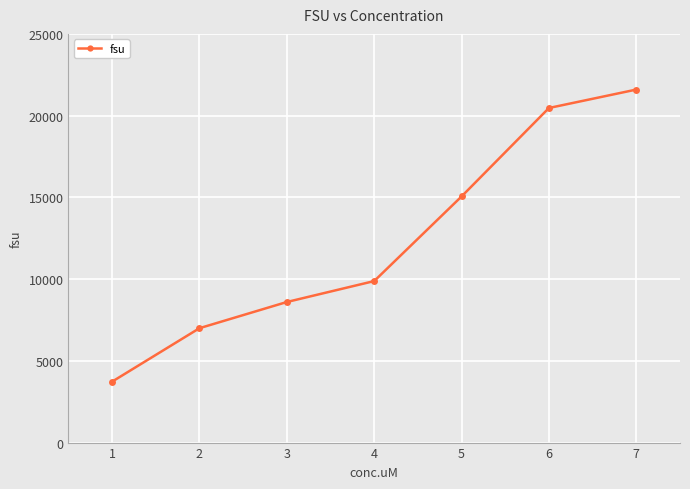

What is the average value?

12331.6